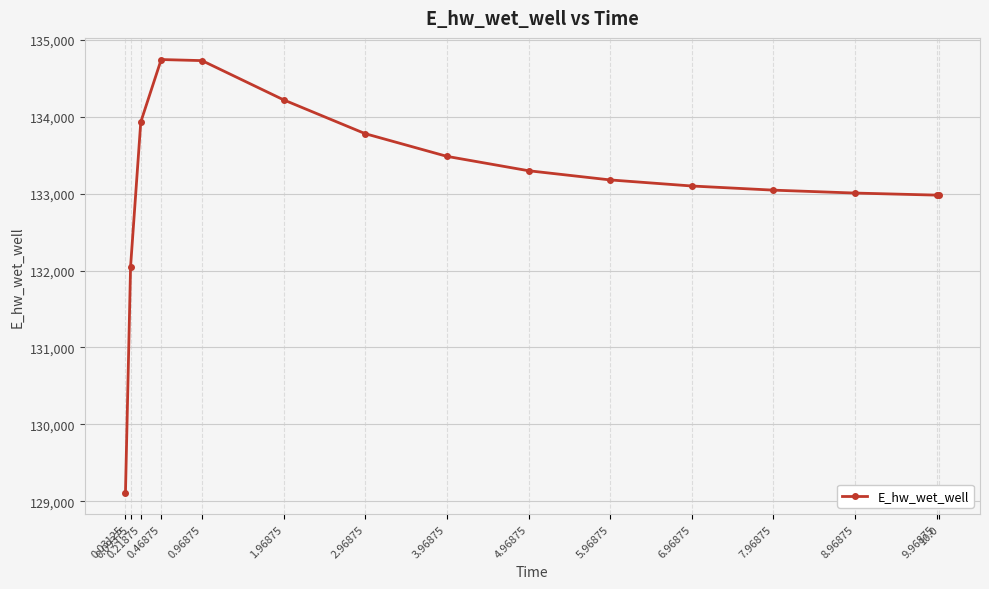

The value at 7.96875 is 88356.6. True or false?

False